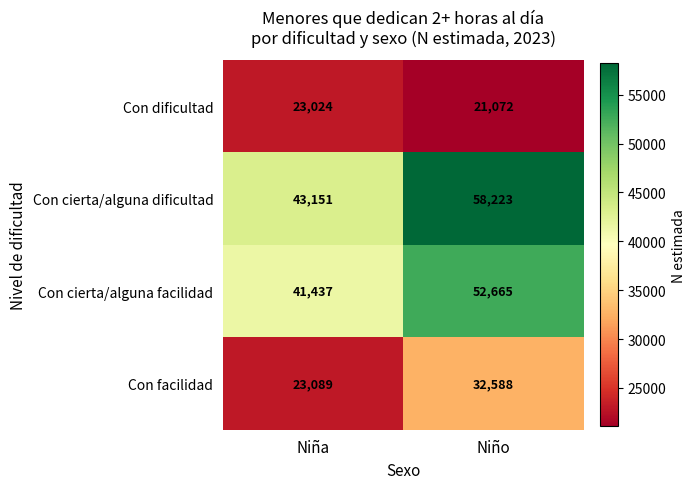

How many distinct data groups are displayed?

4